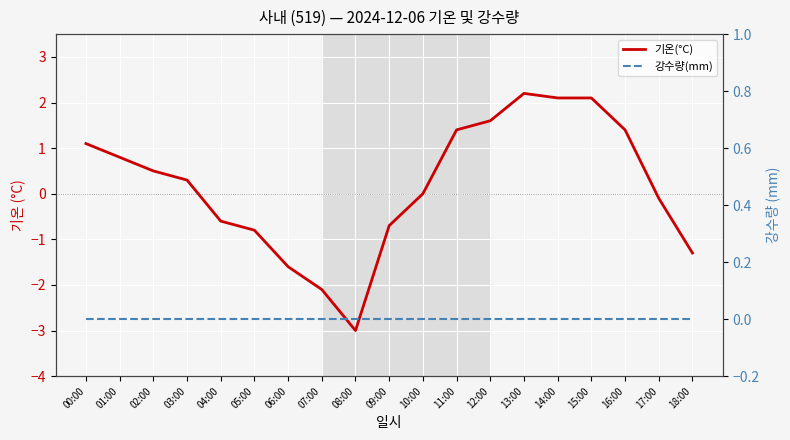

How many times do 강수량(mm) and 기온(°C) cross each other?

2